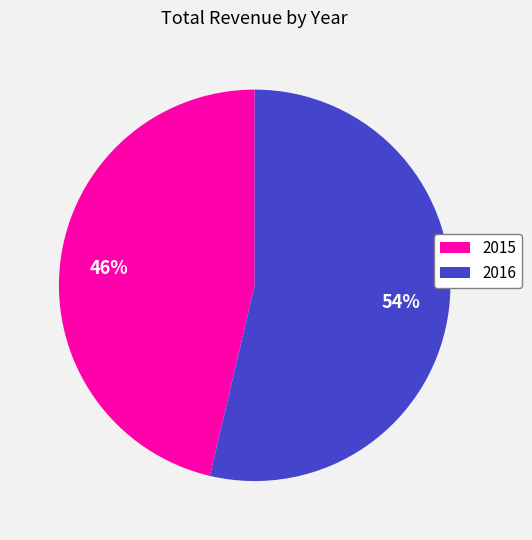

Count the number of slices in the pie.

2